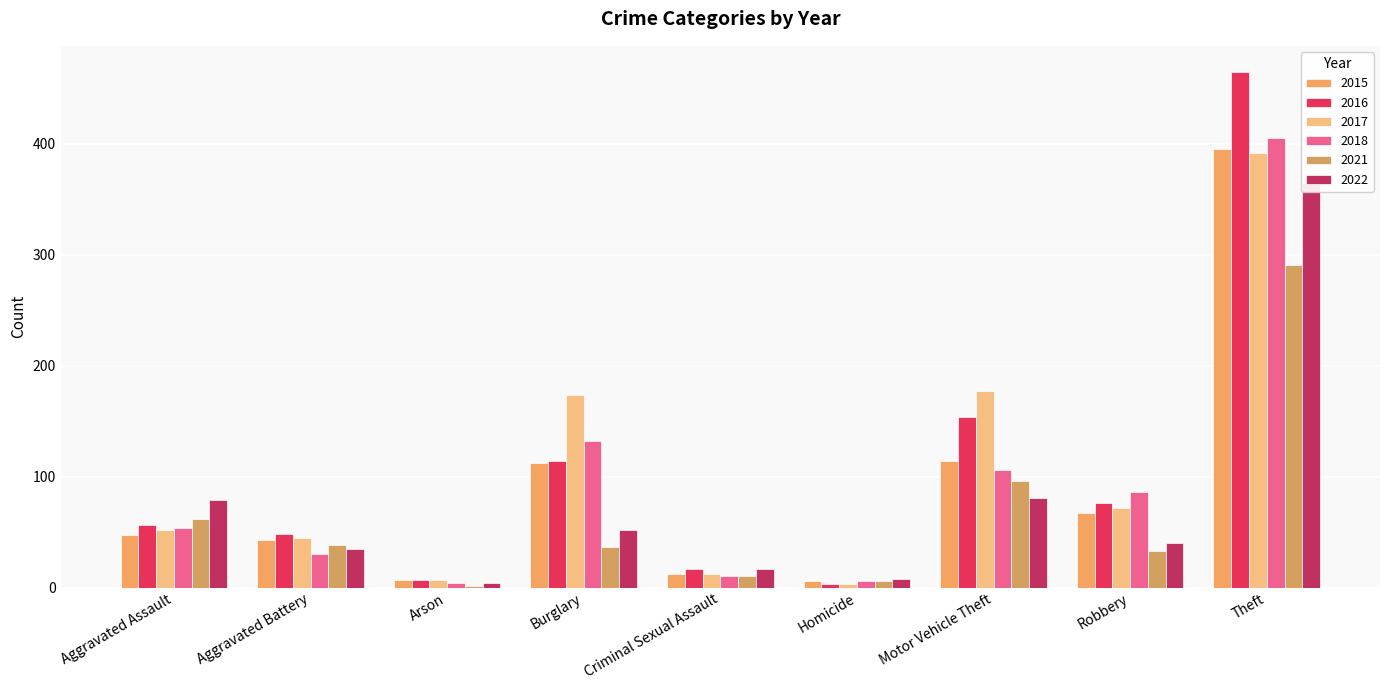

What is the label of the 7th bar from the left?

Motor Vehicle Theft